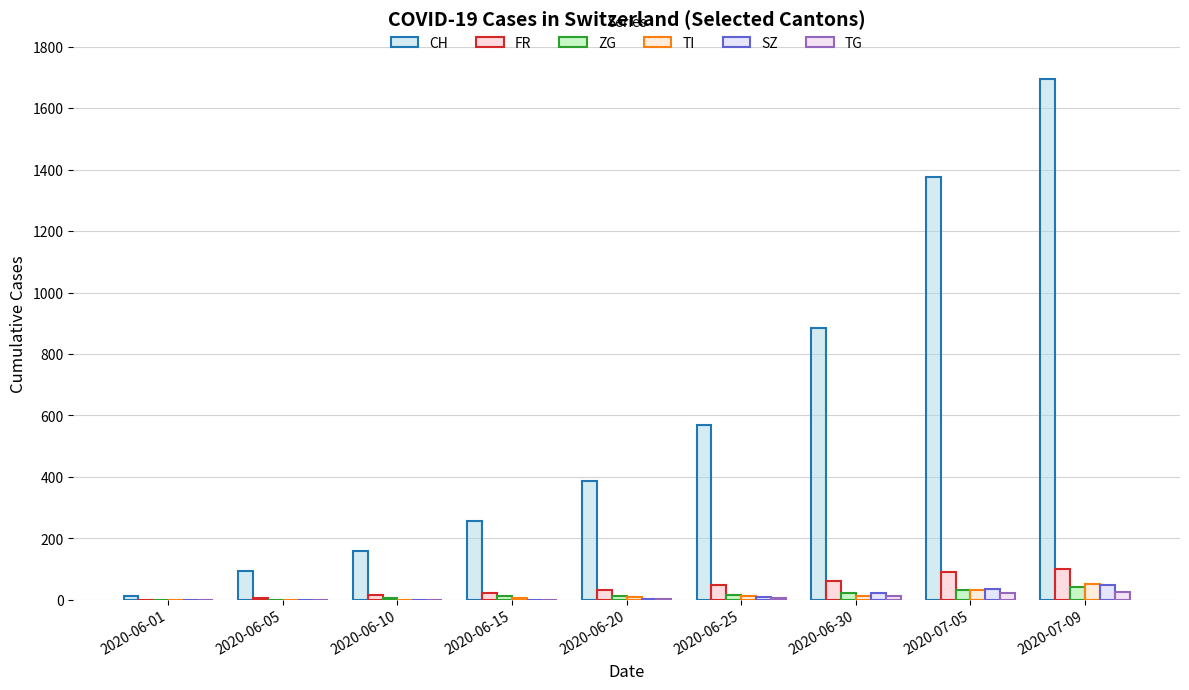

How many series are shown in this chart?

6